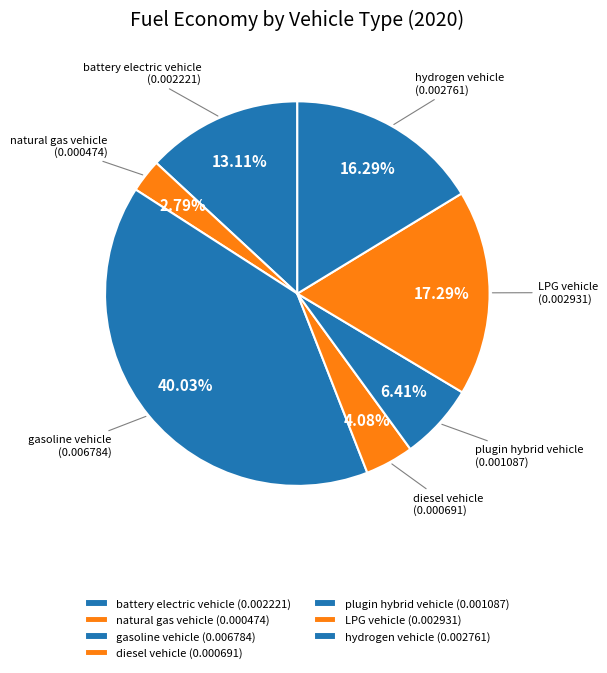

Is it true that plugin hybrid vehicle is 1% of the pie?

False